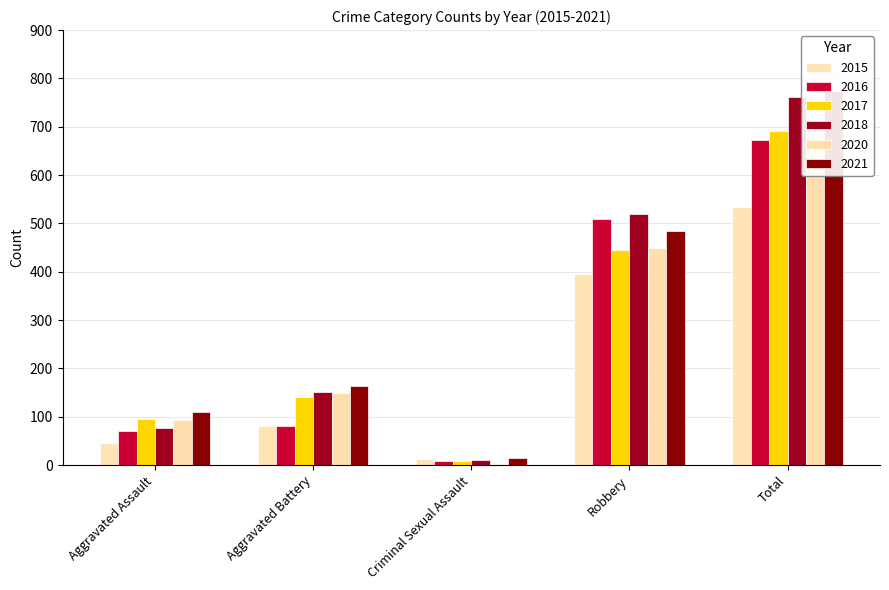

What is the label of the 4th bar from the left?

Robbery